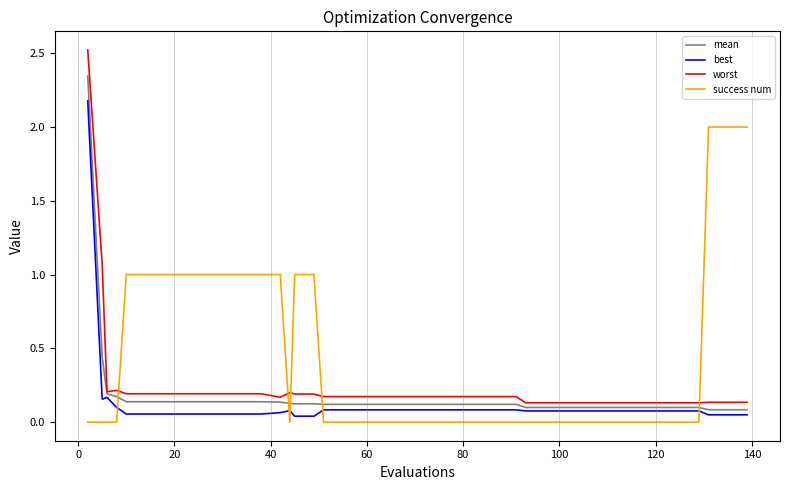

Rank the series by their average value, from highest to lowest.

success num, worst, mean, best